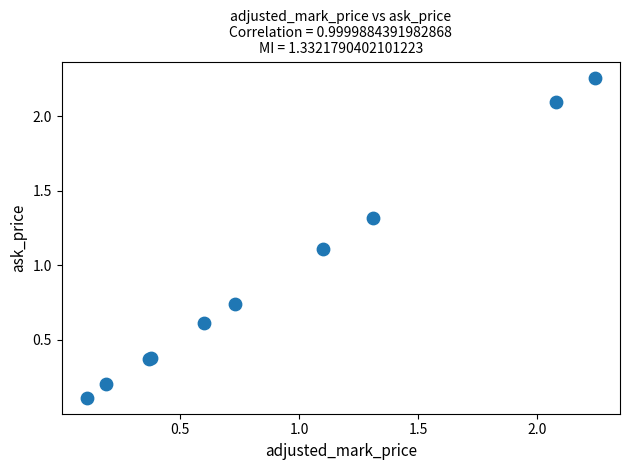

What Y value in the scatter plot is closest to 1?

1.1